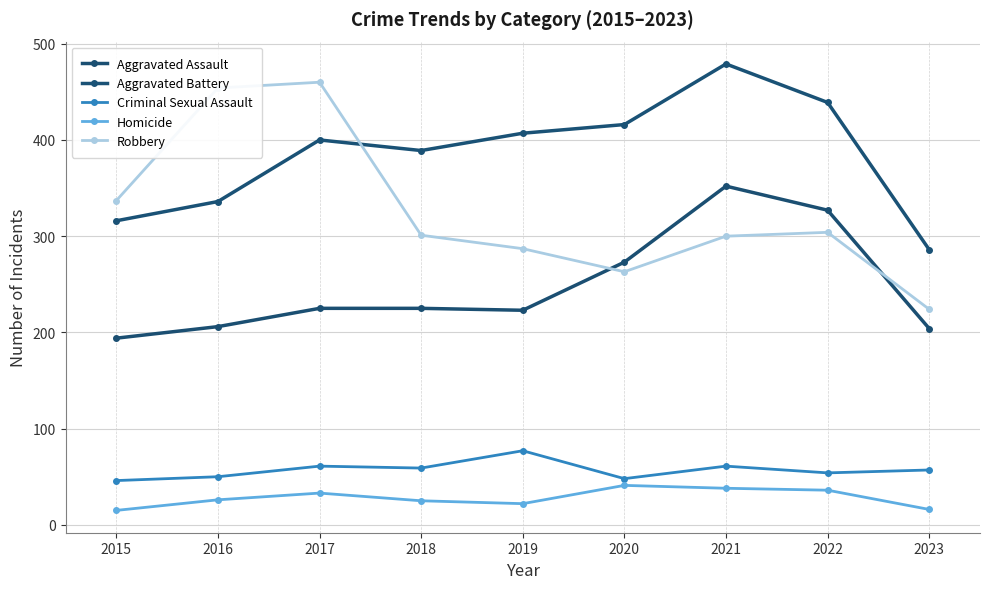

What is the difference between the maximum and minimum values in the Aggravated Battery series?

193